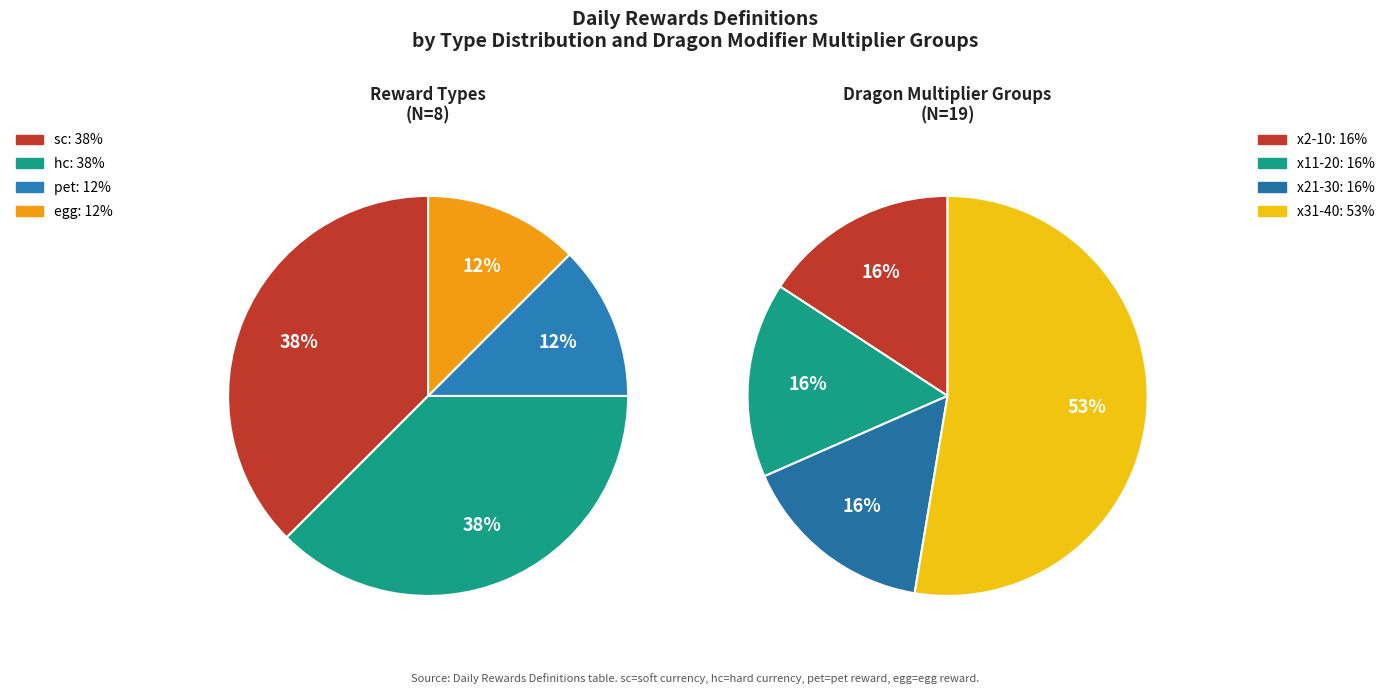

To the nearest percent, what is the difference between the largest and smallest slice percentages?

25%